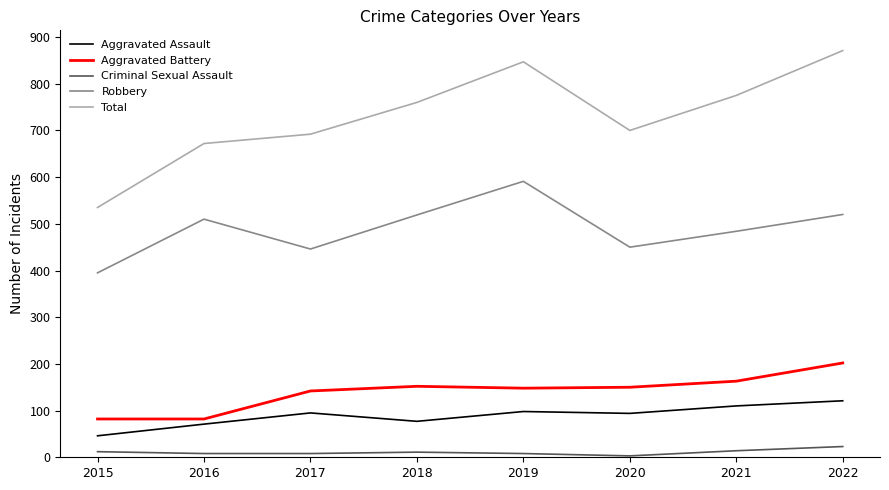

True or false: Aggravated Battery has more than 2 points higher than both neighbors.

False